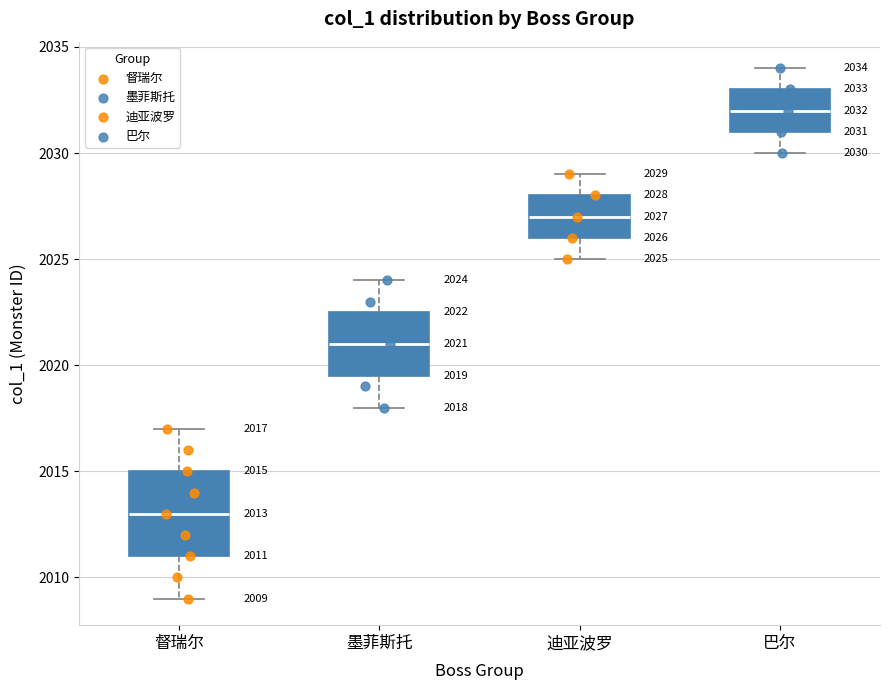

Which box's median line is the lowest?

督瑞尔